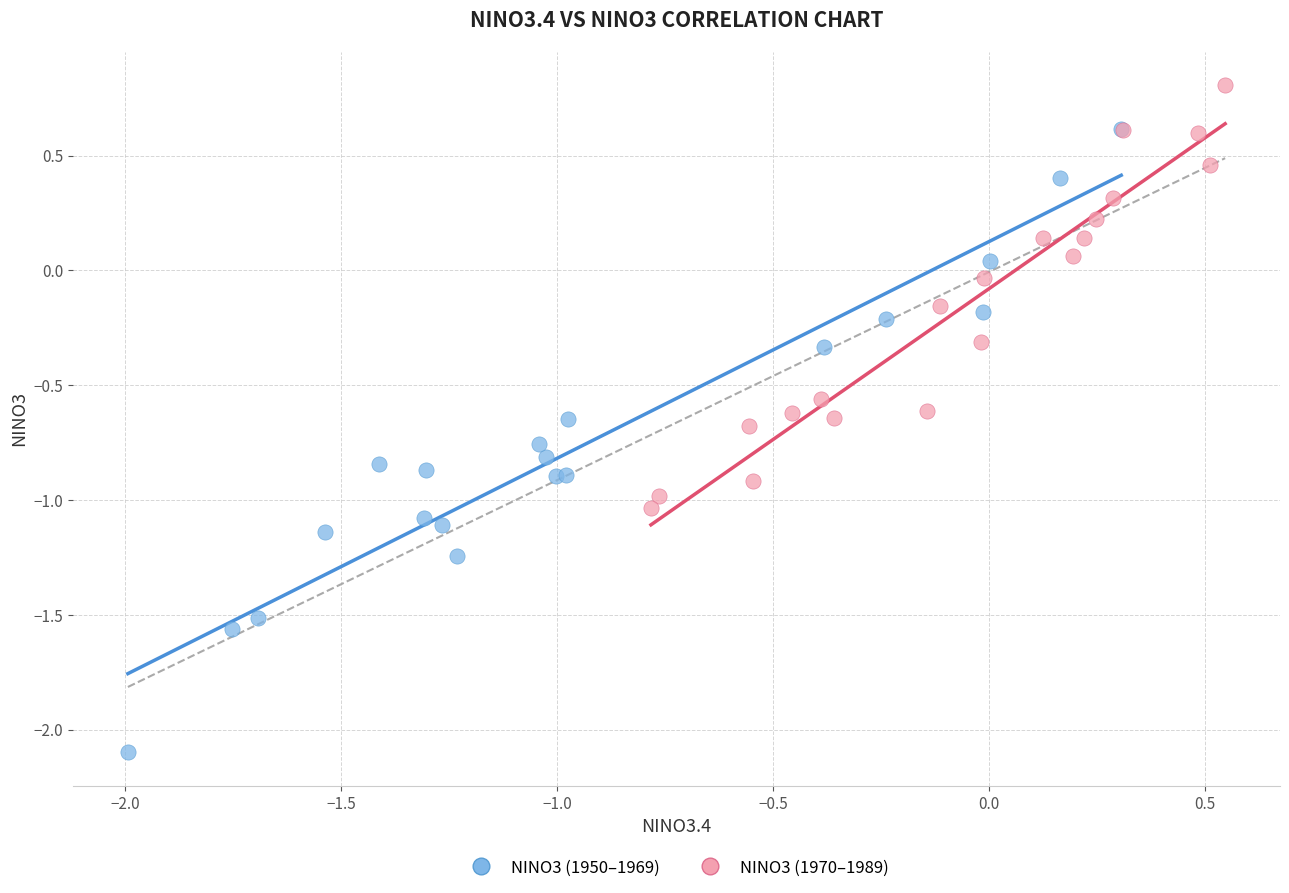

Which series has the widest spread of Y values?

NINO3 (1950–1969)